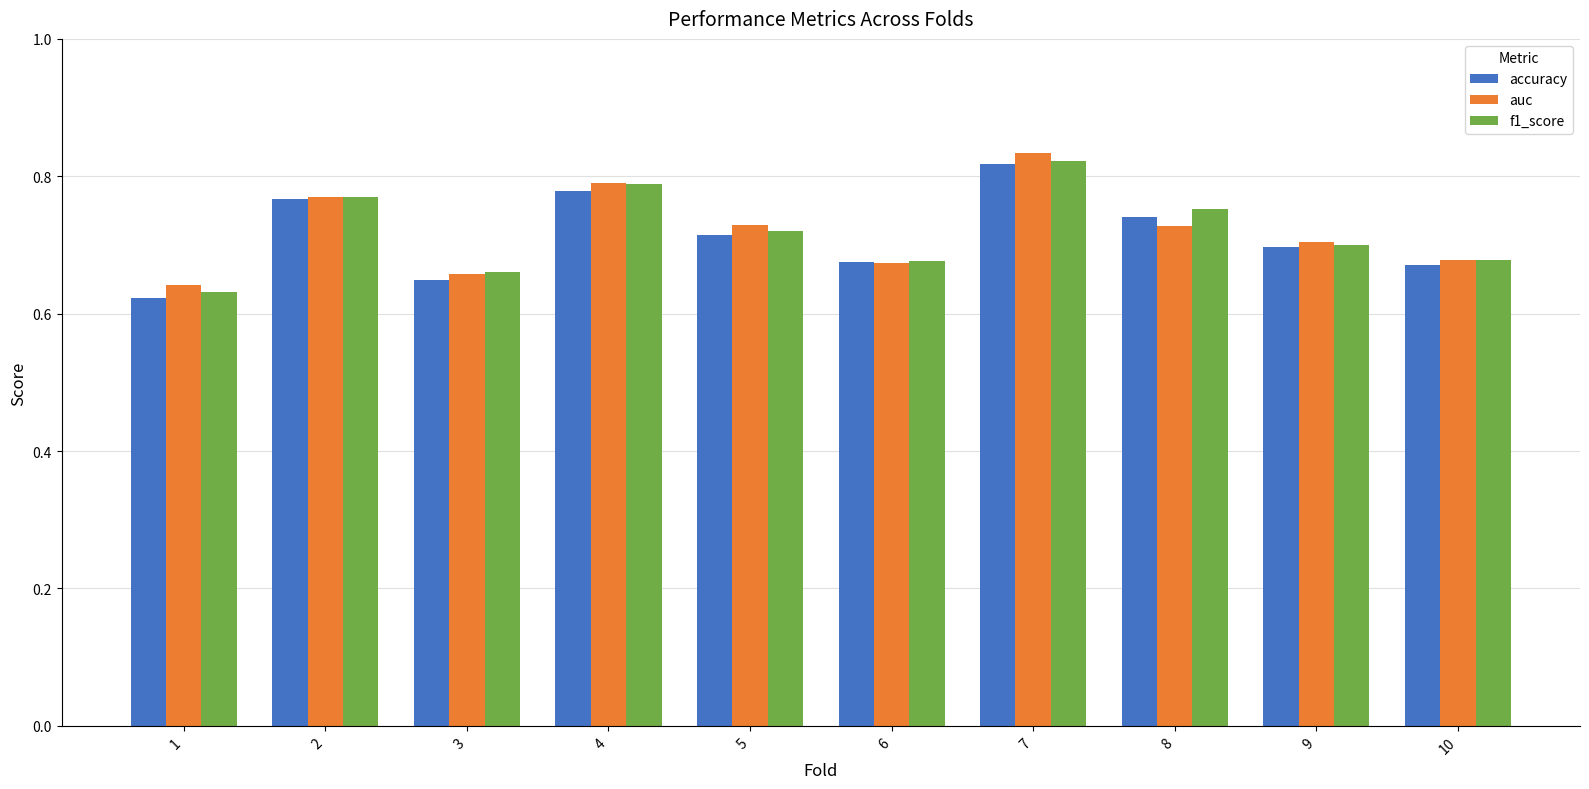

How many bars are there in total?

30